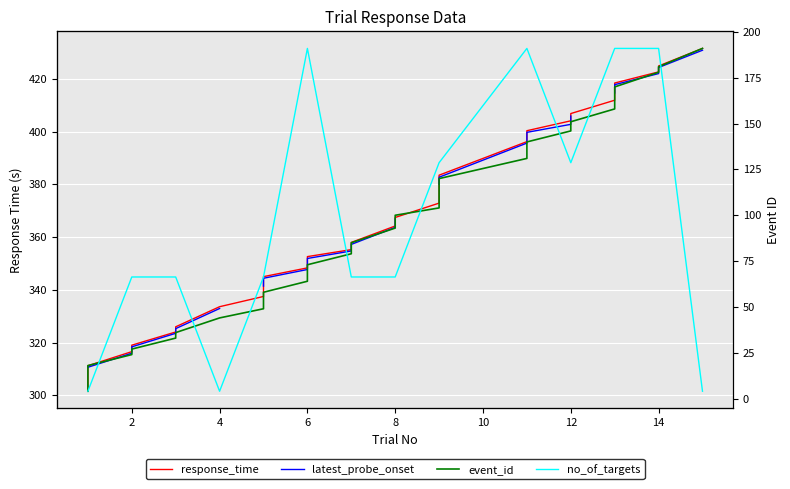

How many lines are shown in the chart?

4